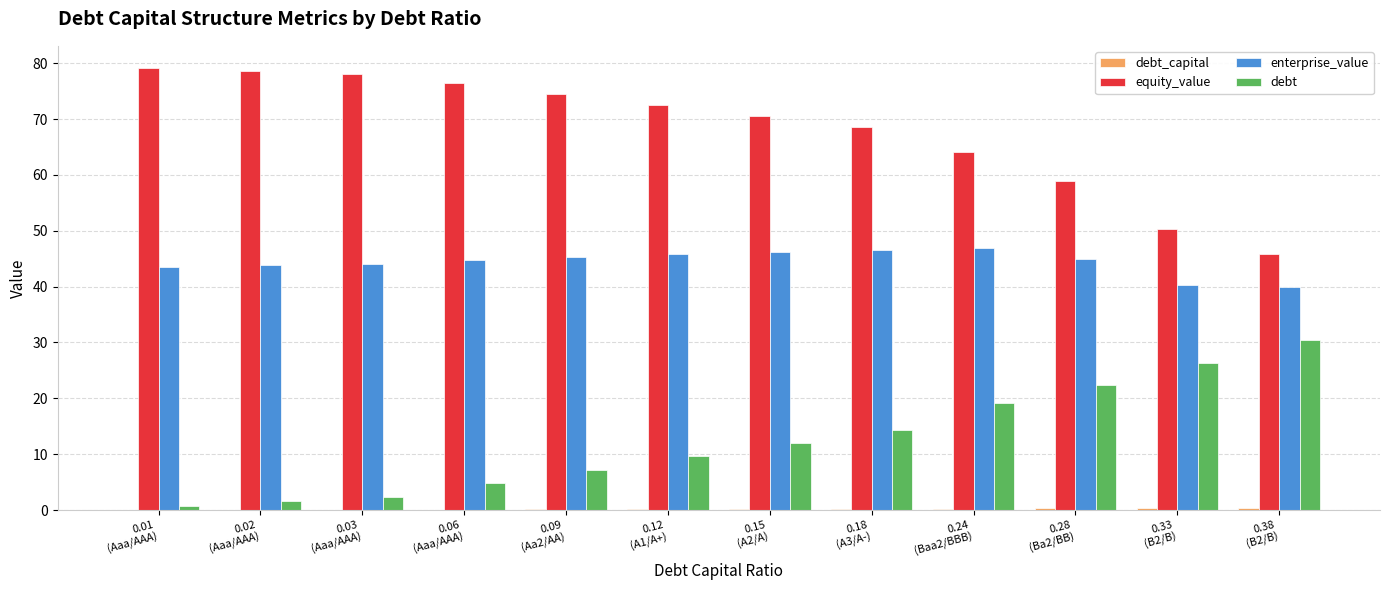

Which series has the largest total across all categories?

equity_value